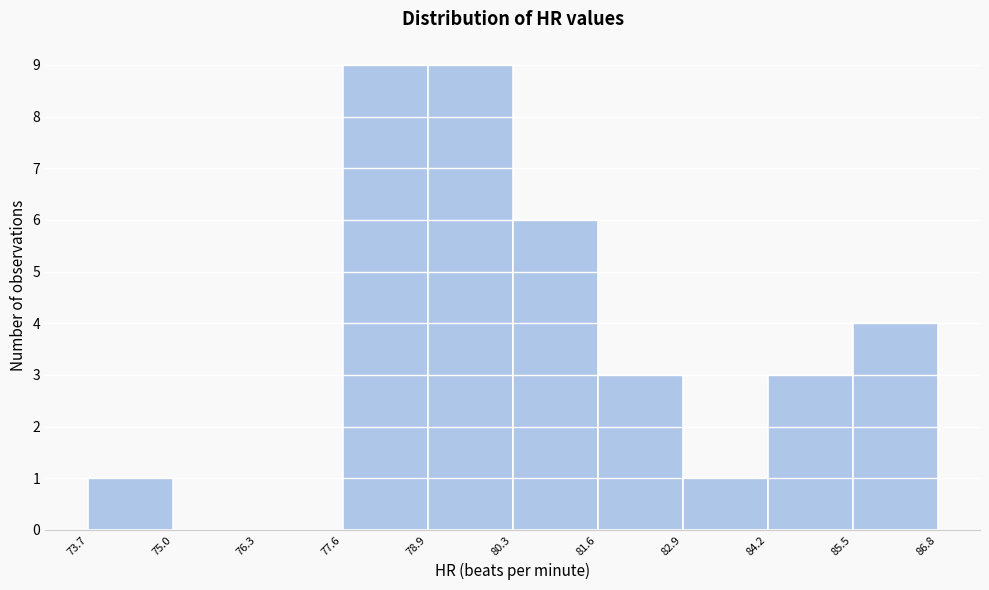

How tall is the bar that spans 78.9 to 80.3 on the x-axis? The values are not printed on the chart, so give them approximately, as read against the axis.

9